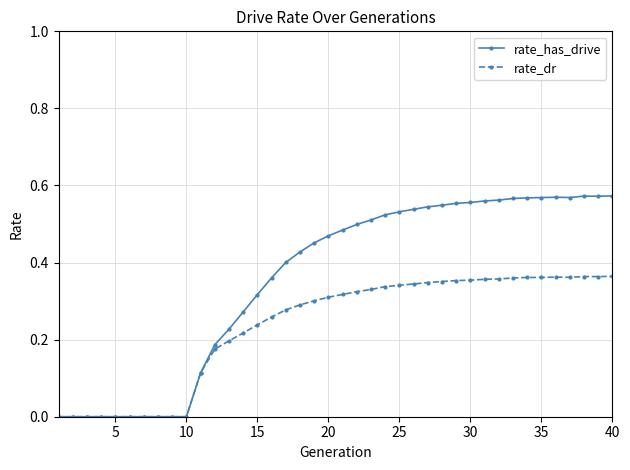

Which series has the widest spread of values?

rate_has_drive